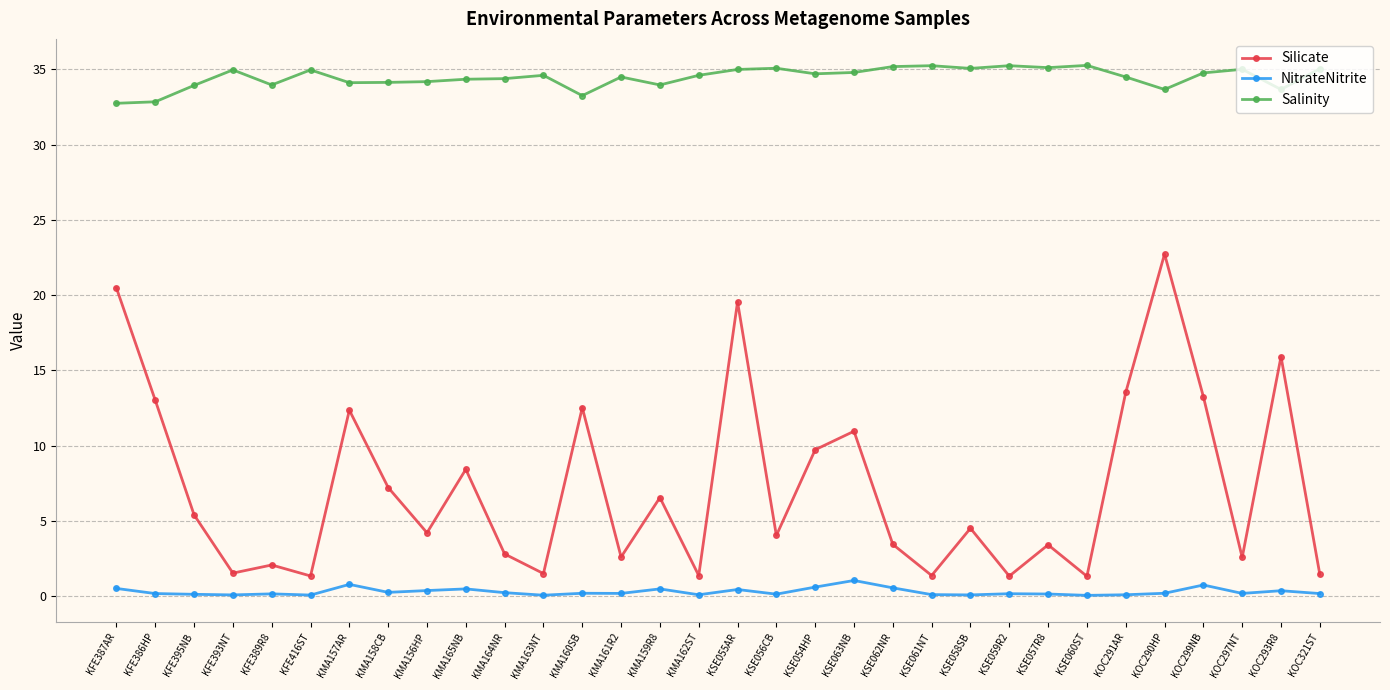

What is the difference between the highest and lowest values at KMA165NB?

33.9